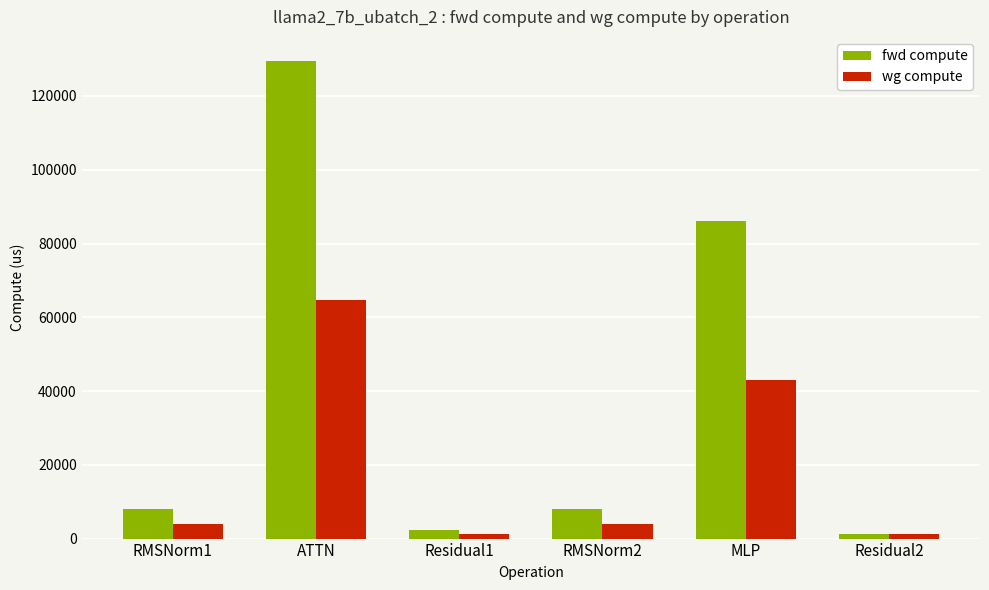

What is the difference between the second highest and minimum values in the fwd compute series?

84818.2